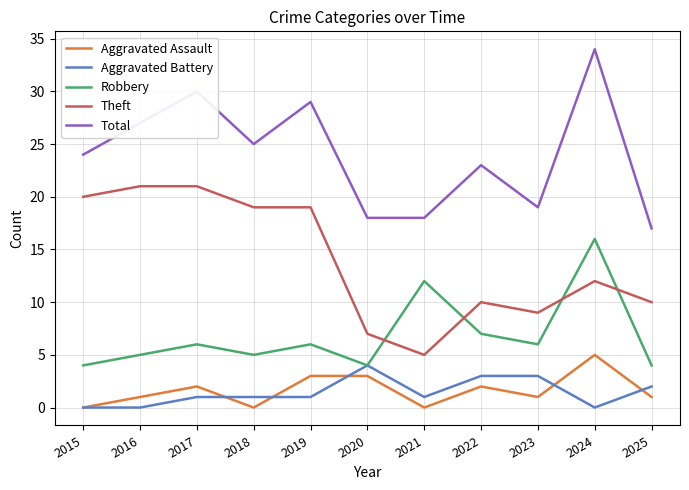

At 2024, list the series in order from smallest to largest.

Aggravated Battery, Aggravated Assault, Theft, Robbery, Total